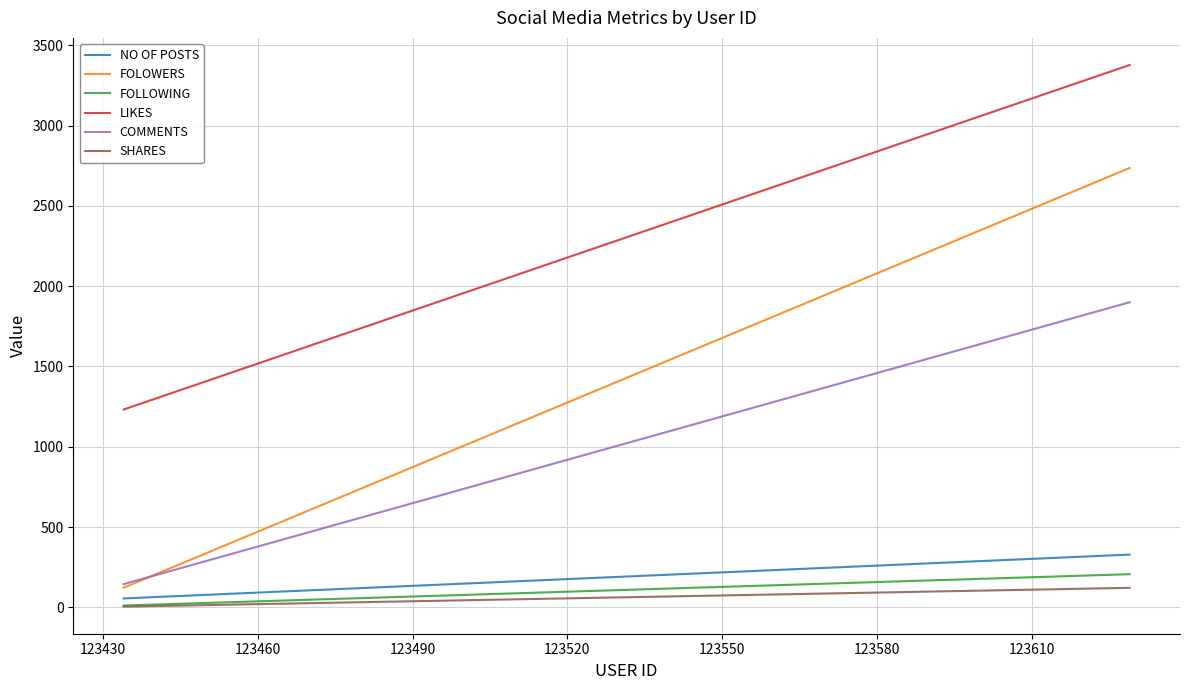

What are all the series names shown in the legend?

NO OF POSTS, FOLOWERS, FOLLOWING, LIKES, COMMENTS, SHARES